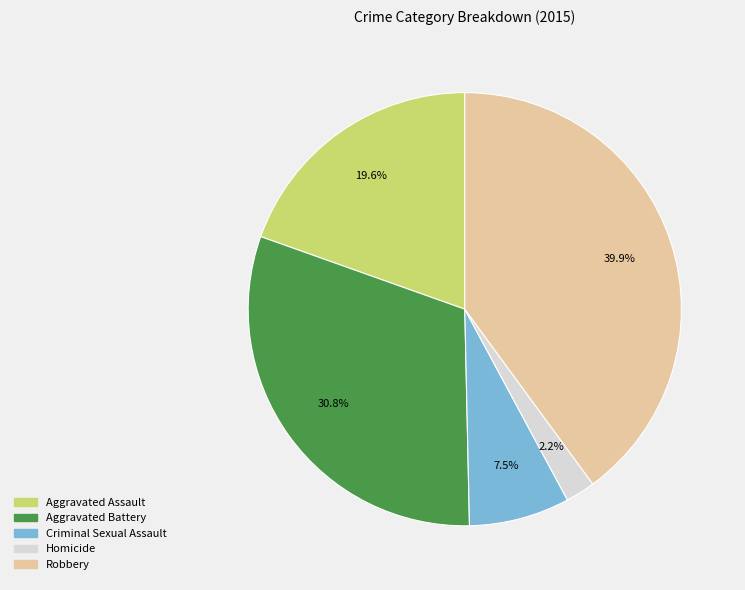

To the nearest percent, what percentage of the pie is Homicide?

2%